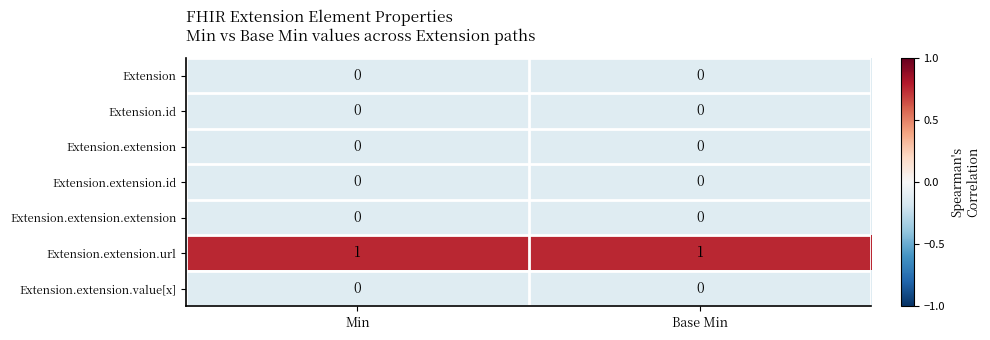

The Extension series shows 0 at Base Min. True or false?

True